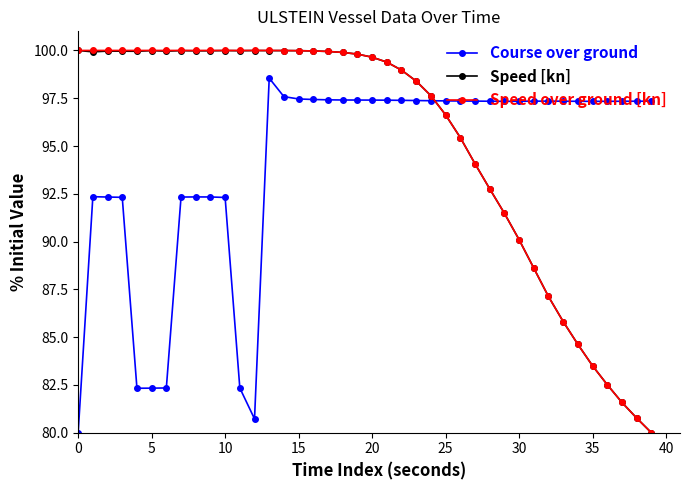

True or false: Course over ground has more than 1 interior local peaks.

True